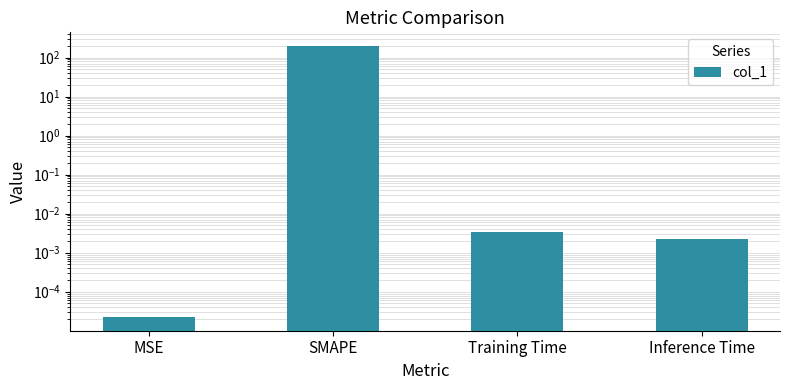

The value at MSE is 0.0. True or false?

False